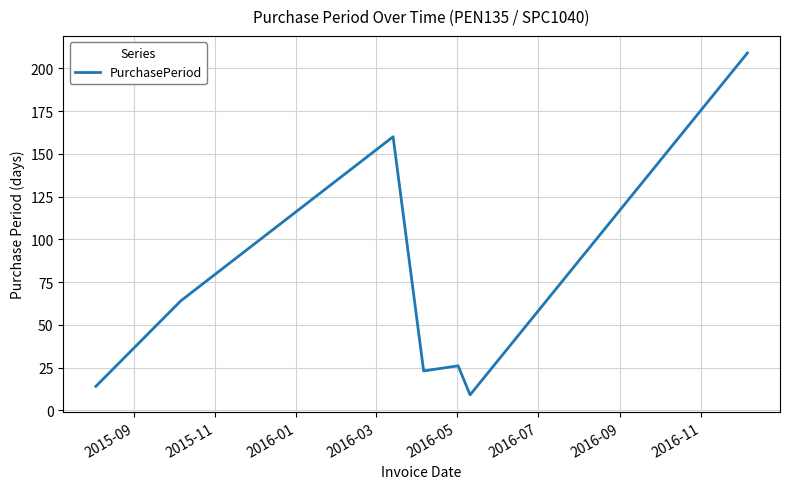

What is the minimum value shown in the chart?

9